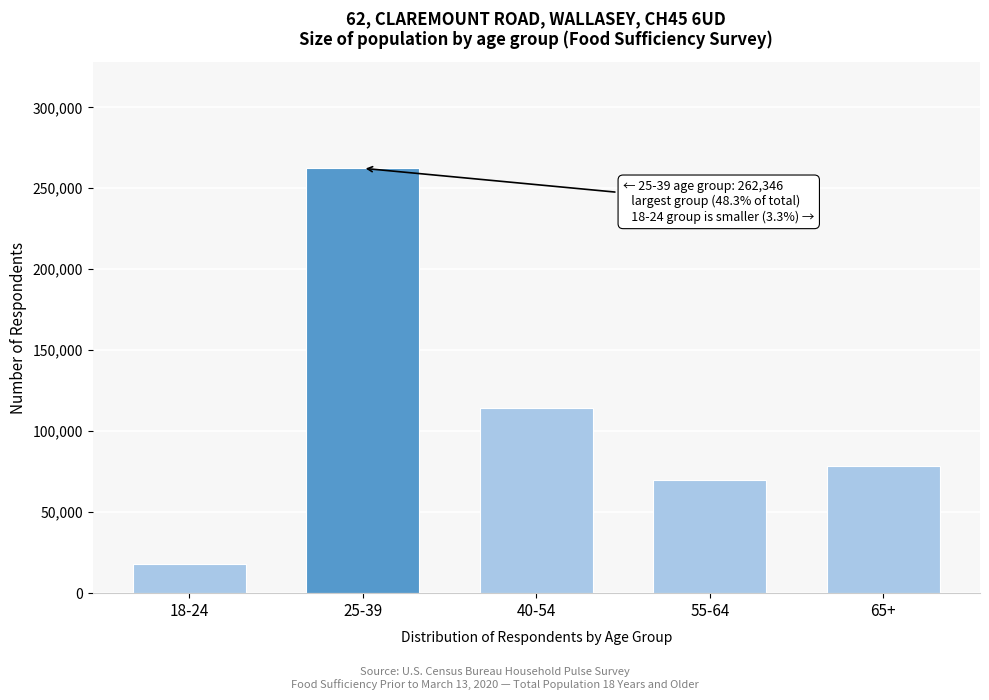

Reading left to right, extract all data points from this chart.

17949	262346	114234	69560	78546